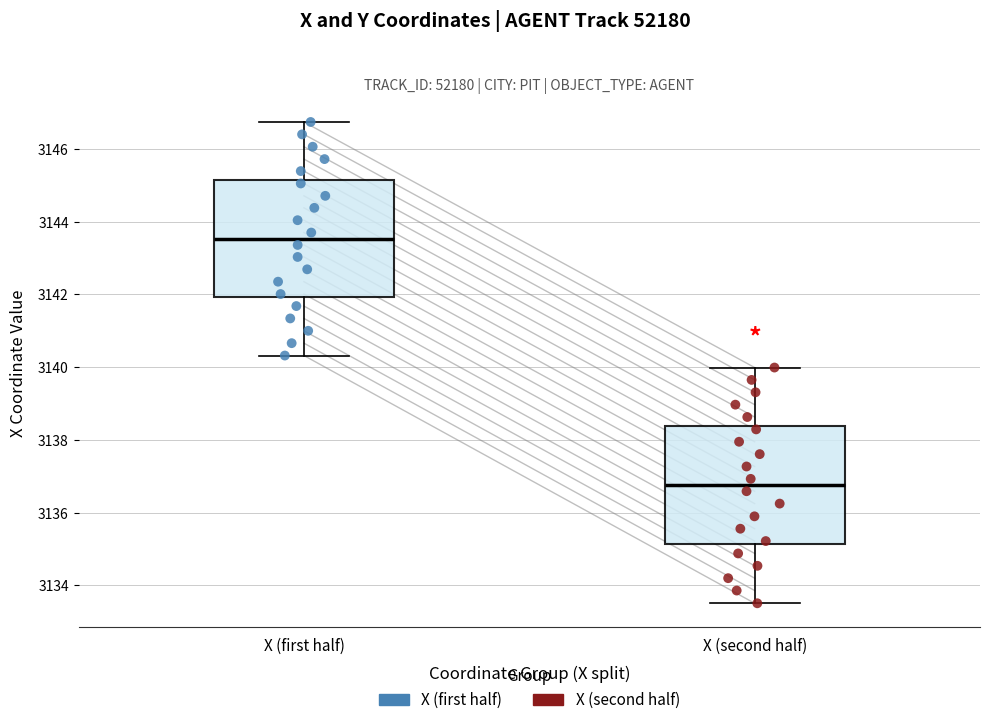

Reading left to right, read every box against the y-axis: the position of its median line, the range the box covers, and the ends of its whiskers. The values are not printed on the chart, so give them approximately, as read against the axis.

X (first half): median 3143.6, box 3142.0 to 3145.2, whiskers 3140.4 to 3146.8
X (second half): median 3136.8, box 3135.2 to 3138.4, whiskers 3133.6 to 3140.0